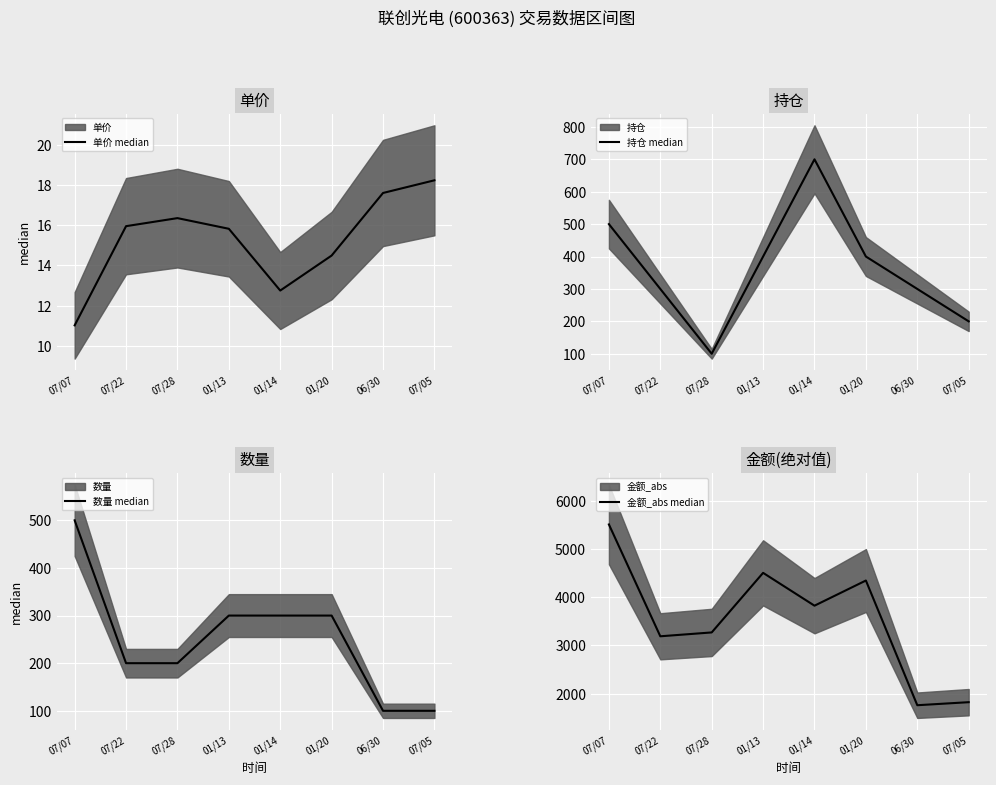

At which category does the chart reach its peak across all series?

07/07